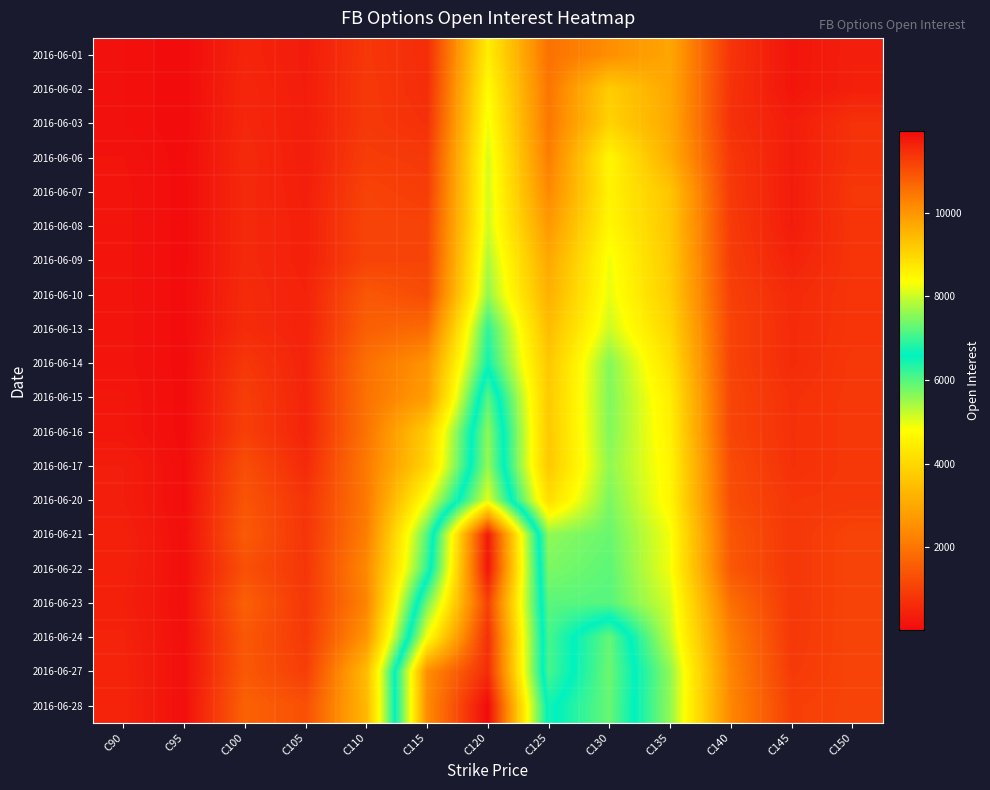

Reading left to right, list all the values displayed in this chart.

2016-06-01: C90=123	C95=29	C100=495	C105=331	C110=839	C115=642	C120=4471	C125=1931	C130=2479	C135=2969	C140=782	C145=194	C150=399
2016-06-02: C90=123	C95=29	C100=534	C105=348	C110=865	C115=645	C120=4757	C125=2000	C130=3802	C135=2986	C140=743	C145=200	C150=409
2016-06-03: C90=123	C95=29	C100=548	C105=356	C110=866	C115=716	C120=4920	C125=2046	C130=3898	C135=3030	C140=716	C145=349	C150=742
2016-06-06: C90=172	C95=44	C100=593	C105=360	C110=944	C115=877	C120=5098	C125=2165	C130=4650	C135=3135	C140=839	C145=339	C150=742
2016-06-07: C90=191	C95=44	C100=576	C105=380	C110=1061	C115=950	C120=5132	C125=2376	C130=4556	C135=3614	C140=860	C145=343	C150=842
2016-06-08: C90=191	C95=44	C100=577	C105=406	C110=1088	C115=1072	C120=5150	C125=2708	C130=4661	C135=3645	C140=902	C145=343	C150=786
2016-06-09: C90=191	C95=44	C100=577	C105=409	C110=1077	C115=1091	C120=5382	C125=3017	C130=4909	C135=3700	C140=932	C145=457	C150=786
2016-06-10: C90=190	C95=44	C100=610	C105=449	C110=1458	C115=1230	C120=5576	C125=3181	C130=4972	C135=3778	C140=998	C145=596	C150=796
2016-06-13: C90=195	C95=43	C100=626	C105=448	C110=1596	C115=1826	C120=6269	C125=3441	C130=5163	C135=3972	C140=1052	C145=616	C150=796
2016-06-14: C90=196	C95=43	C100=842	C105=472	C110=1908	C115=2595	C120=6465	C125=3655	C130=5672	C135=4215	C140=1055	C145=616	C150=841
2016-06-15: C90=222	C95=47	C100=959	C105=480	C110=1949	C115=2771	C120=7222	C125=3708	C130=5696	C135=4468	C140=1099	C145=711	C150=852
2016-06-16: C90=222	C95=47	C100=991	C105=476	C110=1980	C115=3784	C120=7581	C125=3694	C130=5683	C135=4525	C140=1099	C145=720	C150=852
2016-06-17: C90=357	C95=62	C100=1270	C105=596	C110=2102	C115=3947	C120=7640	C125=3685	C130=5584	C135=4635	C140=1217	C145=719	C150=853
2016-06-20: C90=358	C95=60	C100=1394	C105=766	C110=2079	C115=4909	C120=8166	C125=4140	C130=5733	C135=4639	C140=1246	C145=819	C150=853
2016-06-21: C90=433	C95=88	C100=1513	C105=784	C110=2169	C115=6020	C120=11769	C125=5590	C130=5860	C135=4876	C140=1425	C145=829	C150=1088
2016-06-22: C90=433	C95=88	C100=1311	C105=805	C110=2384	C115=6253	C120=11828	C125=5725	C130=5938	C135=4883	C140=1450	C145=830	C150=1088
2016-06-23: C90=403	C95=88	C100=1611	C105=834	C110=2287	C115=7405	C120=11208	C125=5956	C130=5994	C135=5102	C140=1891	C145=830	C150=1088
2016-06-24: C90=463	C95=91	C100=1451	C105=860	C110=2613	C115=8339	C120=11450	C125=6089	C130=7291	C135=5245	C140=2173	C145=840	C150=1088
2016-06-27: C90=487	C95=93	C100=1477	C105=961	C110=3416	C115=10123	C120=11495	C125=6083	C130=7345	C135=5600	C140=2293	C145=892	C150=1078
2016-06-28: C90=485	C95=92	C100=1643	C105=1310	C110=3348	C115=10164	C120=11960	C125=6479	C130=7313	C135=5576	C140=2338	C145=992	C150=1078